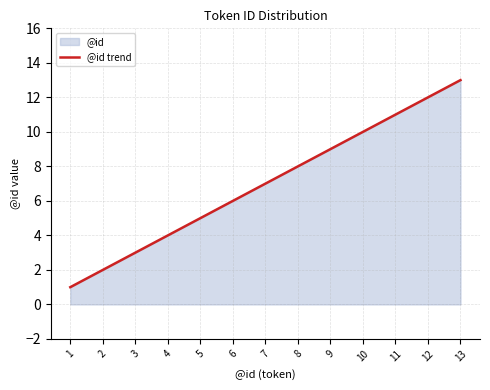

Which has a higher value, 11 or 6?

11